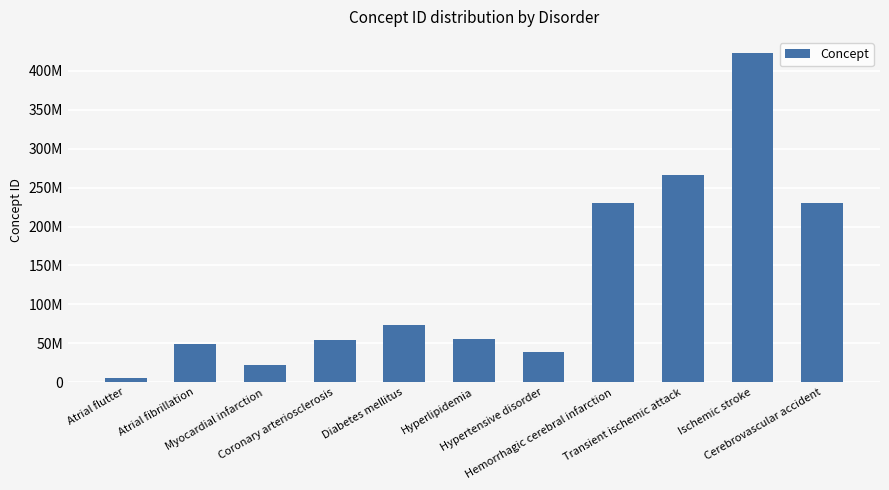

Approximately how many times larger is the value at Coronary arteriosclerosis compared to Atrial flutter?

10.0